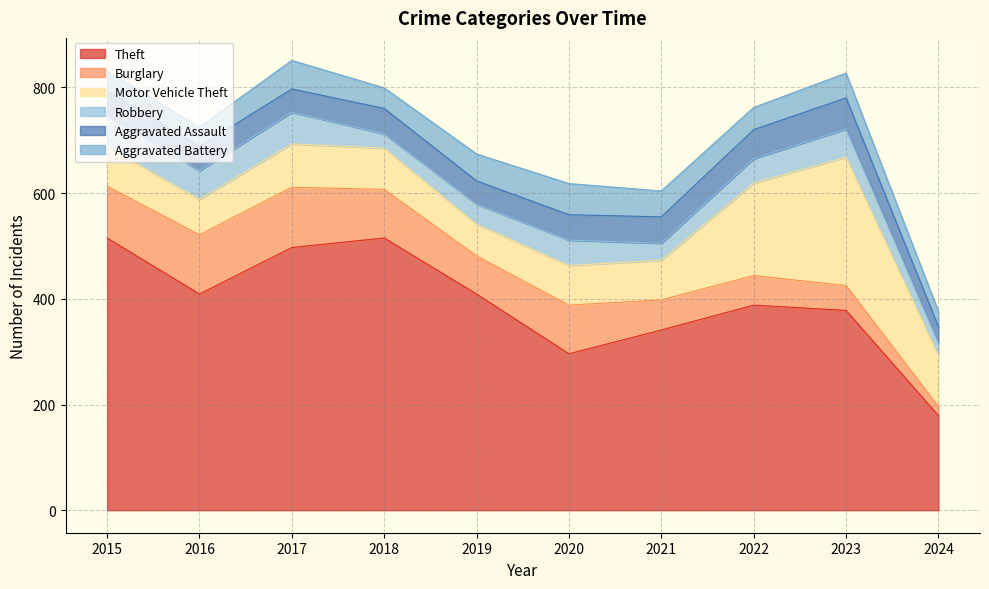

How many distinct data groups are displayed?

6